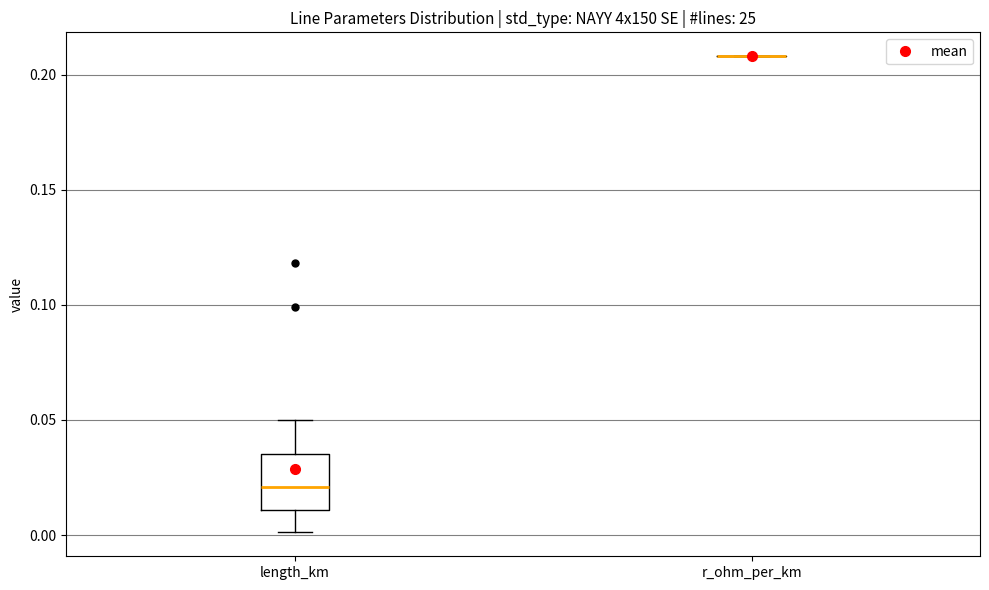

Which box is the tallest, from its lower edge to its upper edge?

length_km